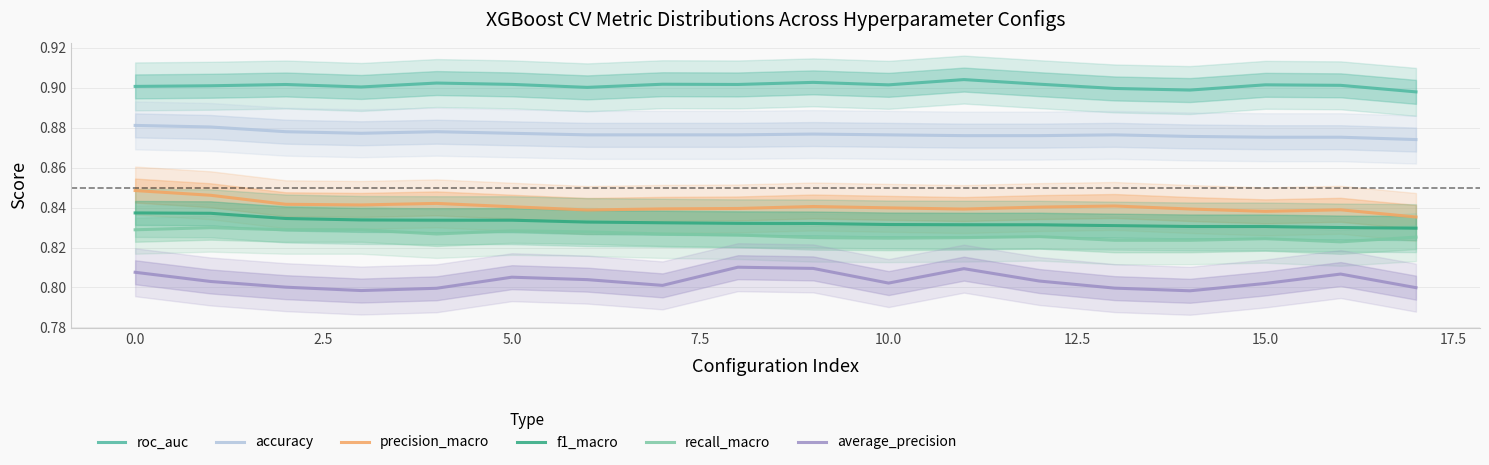

Which series has the widest spread of values?

precision_macro